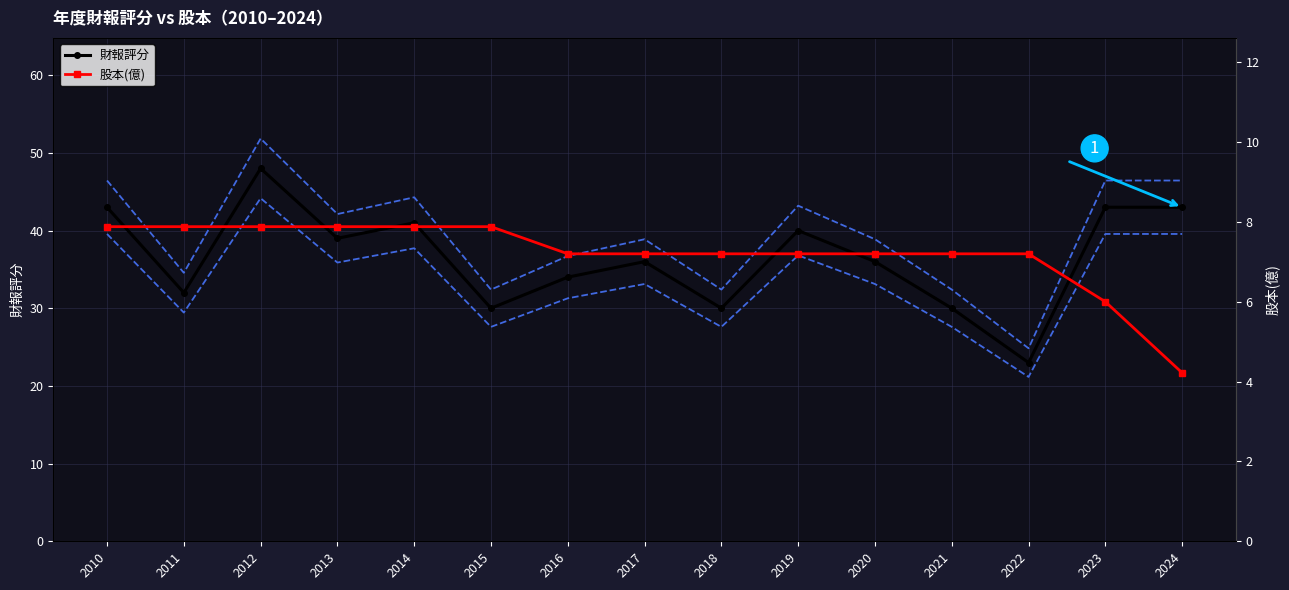

The value of 財報評分 at 2020 is 59.1. True or false?

False